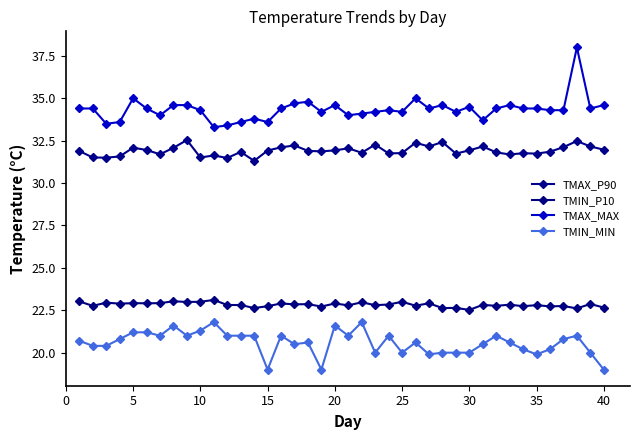

Count the number of data series in this chart.

4